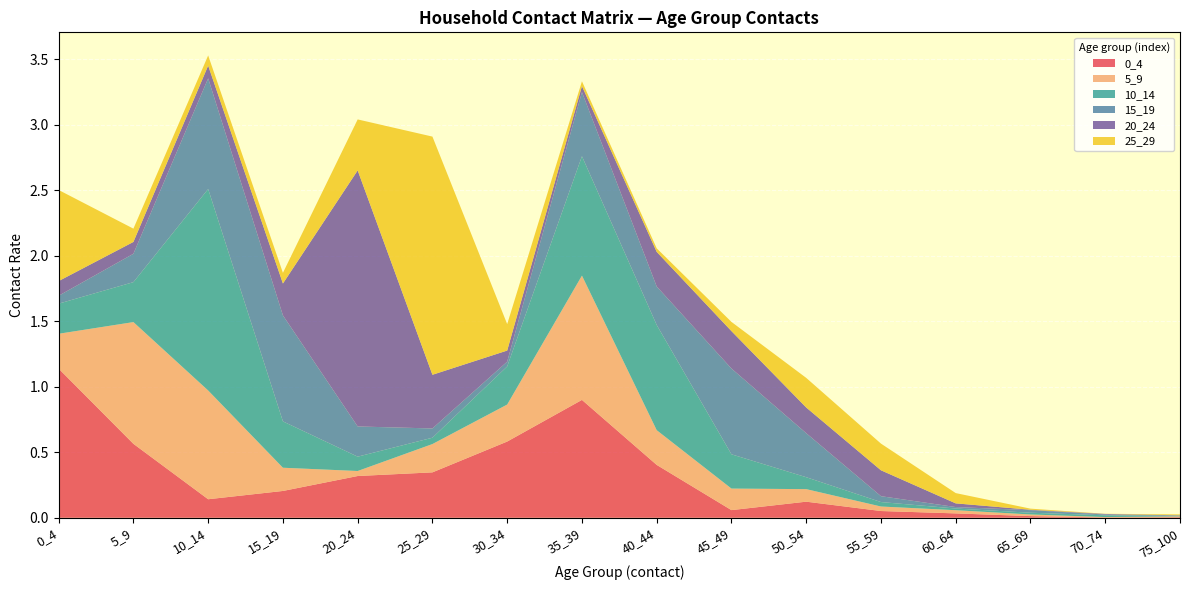

Reading right to left, list all the values displayed in this chart.

0_4: 0.0	0.0	0.0	0.0	0.1	0.1	0.1	0.4	0.9	0.6	0.3	0.3	0.2	0.1	0.6	1.1
5_9: 0.0	0.0	0.0	0.0	0.0	0.1	0.2	0.3	0.9	0.3	0.2	0.0	0.2	0.8	0.9	0.3
10_14: 0.0	0.0	0.0	0.0	0.0	0.1	0.3	0.8	0.9	0.3	0.0	0.1	0.4	1.5	0.3	0.2
15_19: 0.0	0.0	0.0	0.0	0.0	0.3	0.7	0.3	0.5	0.0	0.1	0.2	0.8	0.8	0.2	0.1
20_24: 0.0	0.0	0.0	0.0	0.2	0.2	0.3	0.3	0.0	0.1	0.4	2.0	0.2	0.1	0.1	0.1
25_29: 0.0	0.0	0.0	0.1	0.2	0.2	0.1	0.0	0.0	0.2	1.8	0.4	0.1	0.1	0.1	0.7